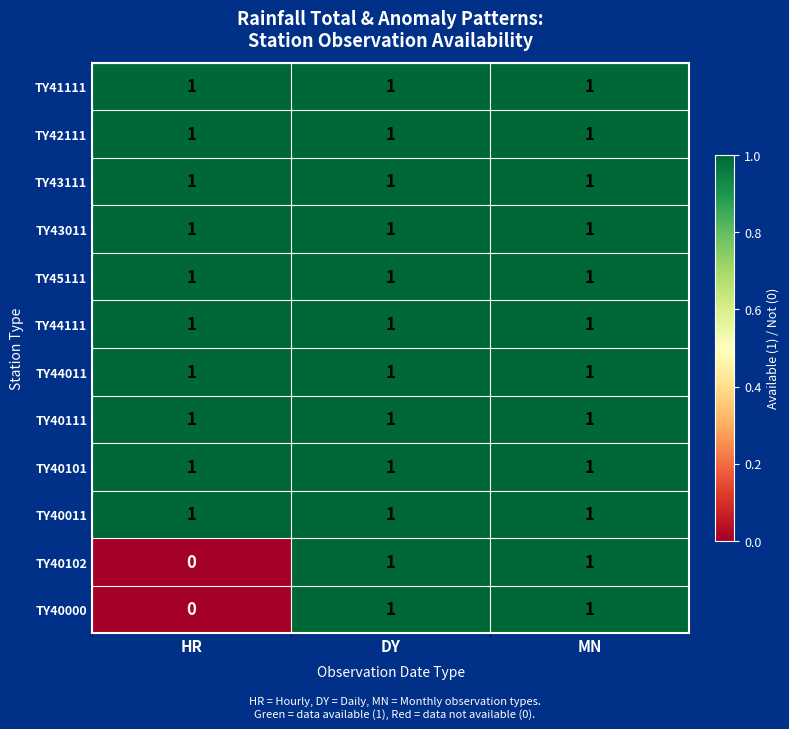

Which label corresponds to the smallest value in the chart?

HR